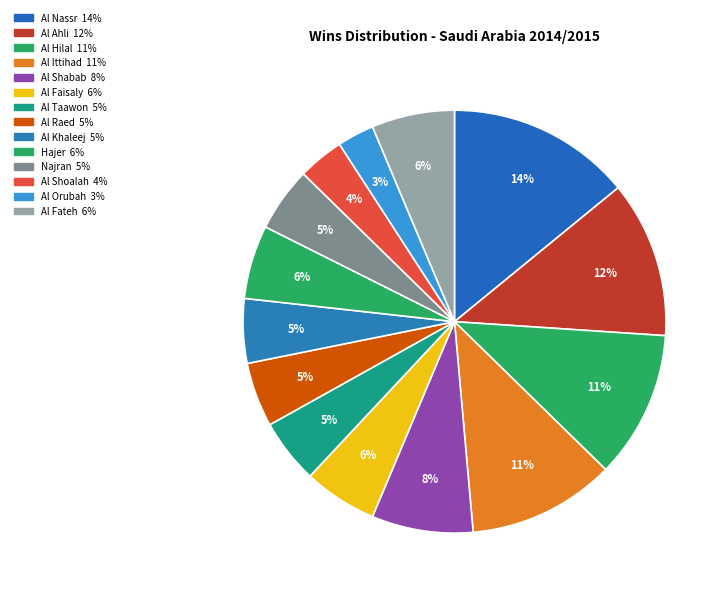

Count the number of slices in the pie.

14